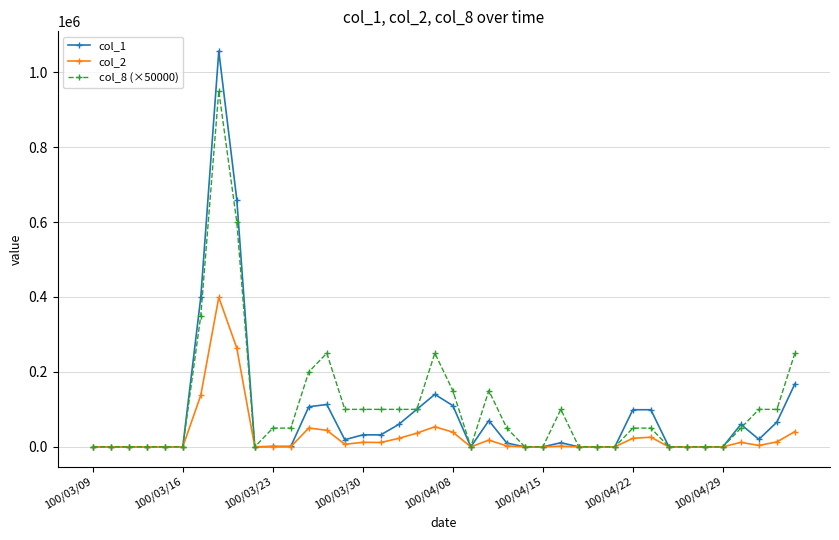

Which series has the largest total across all categories?

col_8 (×50000)